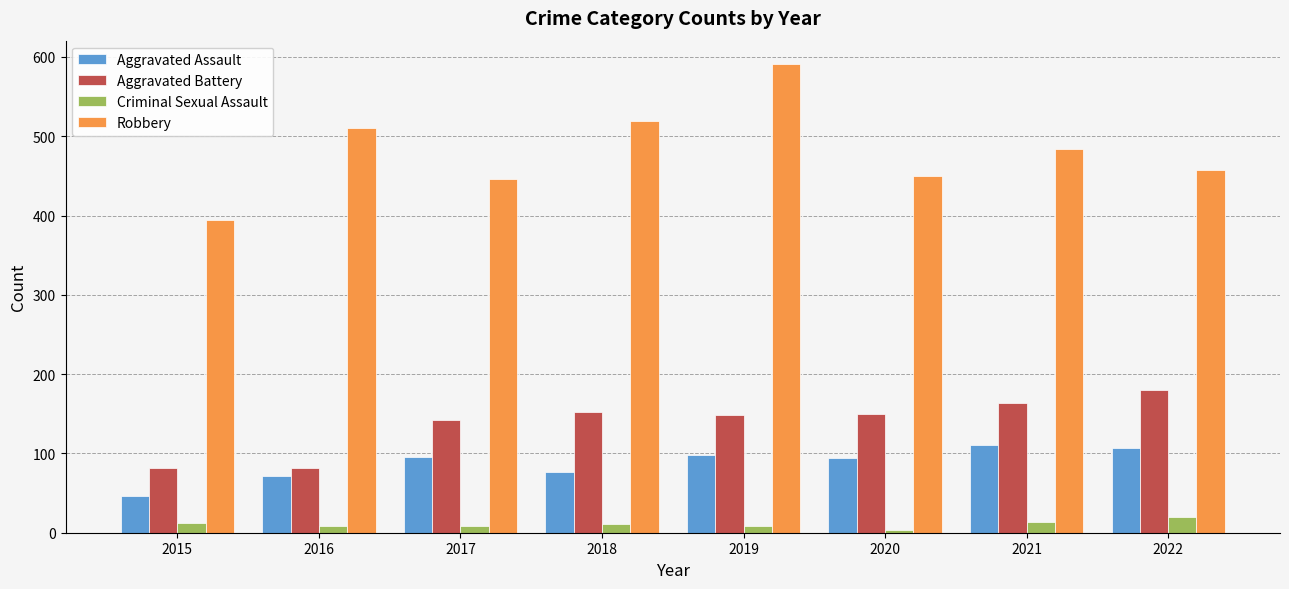

How many bars are there in total?

32